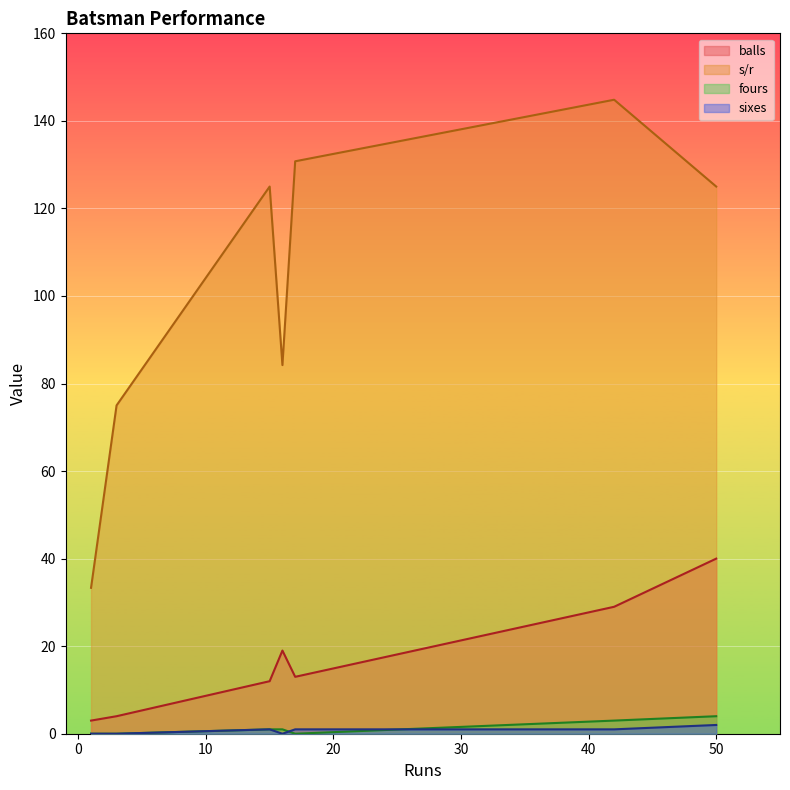

True or false: balls and s/r cross at least once.

False